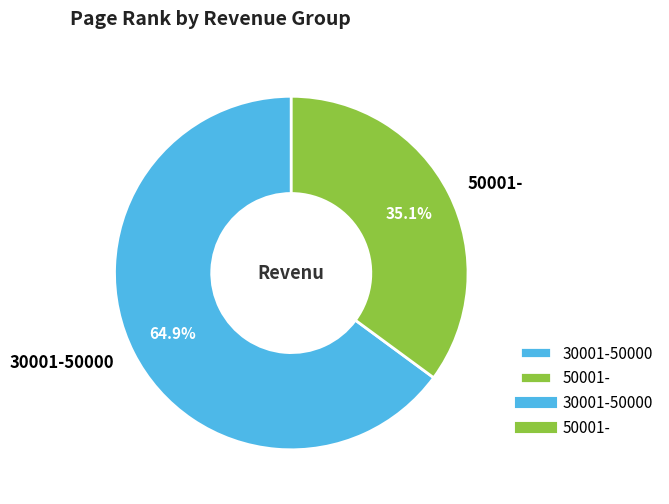

Between 30001-50000 and 50001-, which is larger?

30001-50000